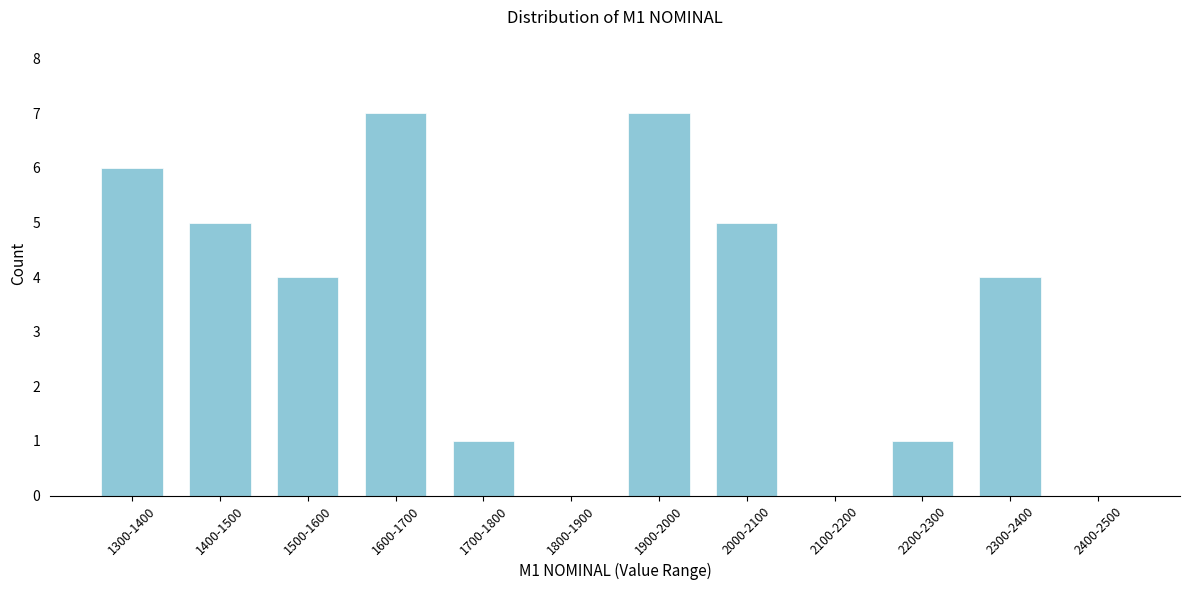

Reading right to left, what are all the values shown in this chart?

2400-2500=0	2300-2400=4	2200-2300=1	2100-2200=0	2000-2100=5	1900-2000=7	1800-1900=0	1700-1800=1	1600-1700=7	1500-1600=4	1400-1500=5	1300-1400=6